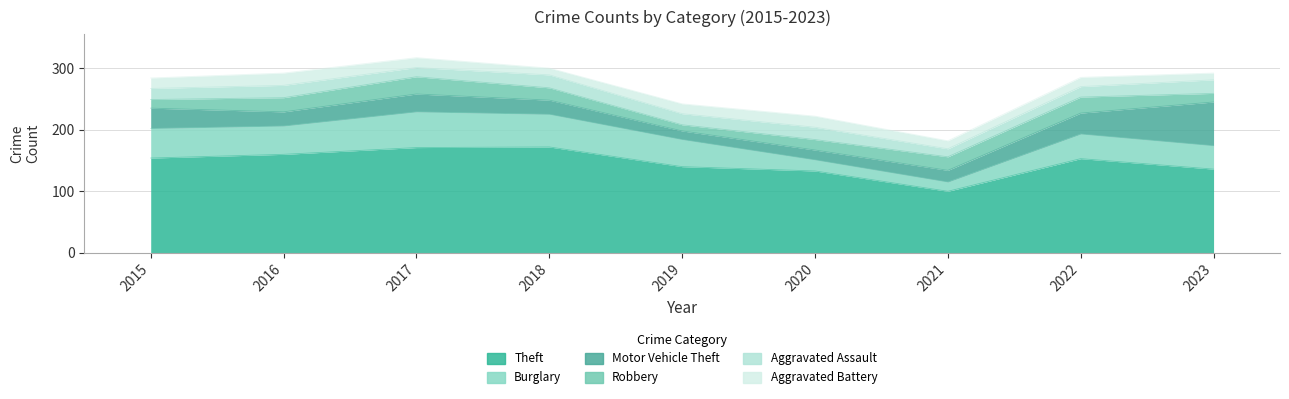

Reading left to right, list all the values displayed in this chart.

Theft: 154	160	171	172	140	133	100	153	136
Burglary: 48	46	58	53	44	18	15	40	38
Motor Vehicle Theft: 33	23	29	23	14	16	19	34	71
Robbery: 14	23	28	20	10	17	22	26	14
Aggravated Assault: 18	20	15	21	18	20	13	17	22
Aggravated Battery: 17	20	16	11	16	18	13	15	11